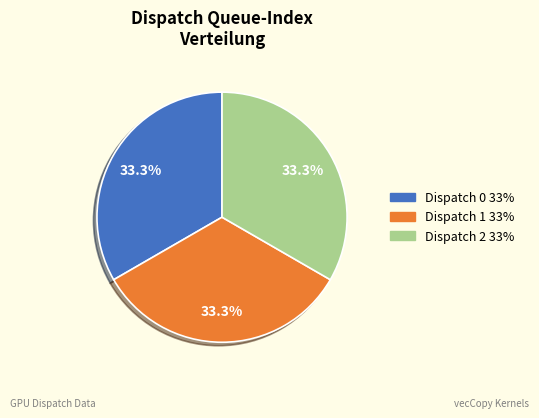

Is Dispatch 0 the majority of the pie?

No